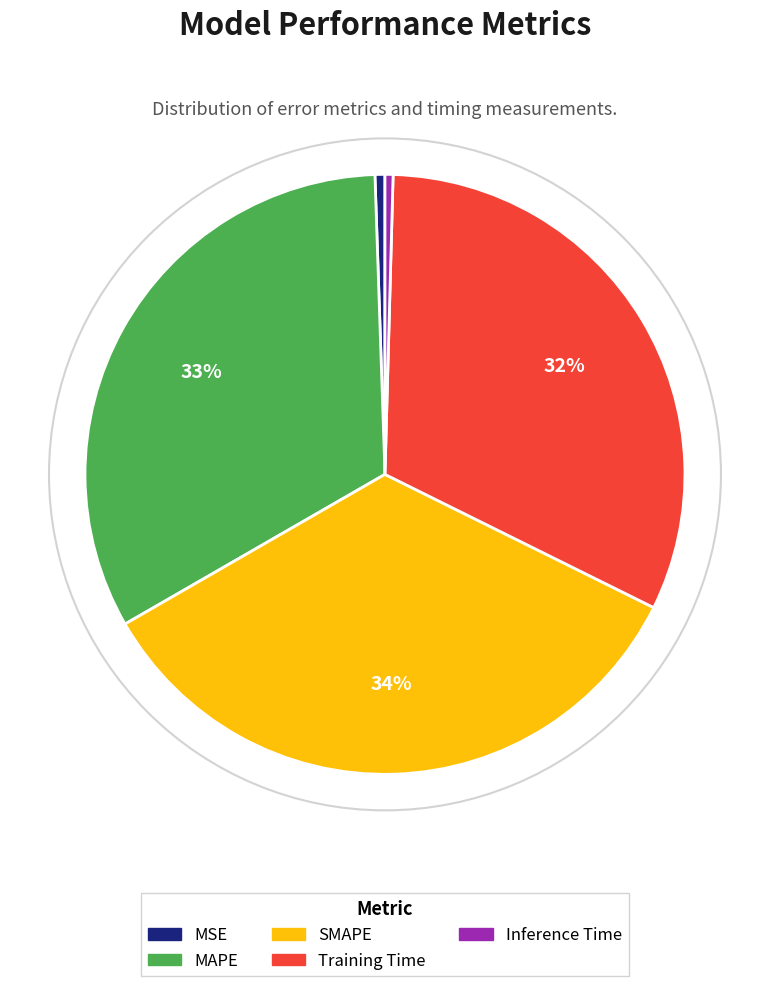

To the nearest percent, what is the average slice percentage?

20%